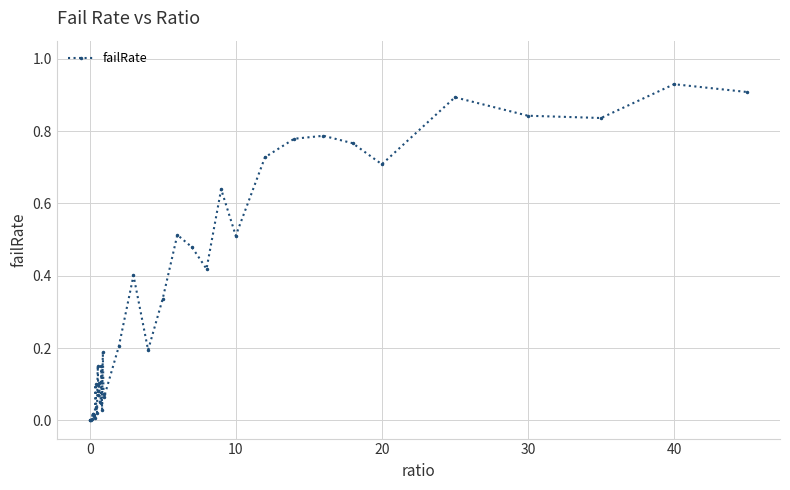

True or false: there are more than 1 points higher than both neighbors.

True